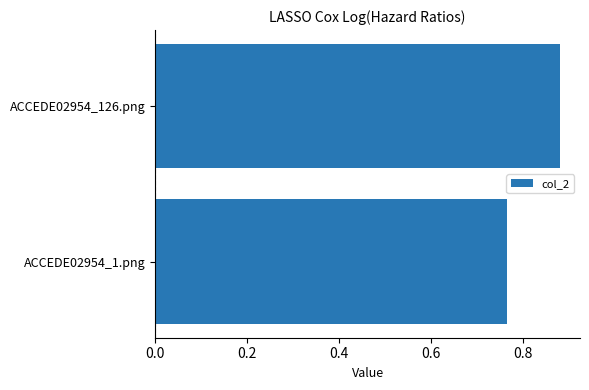

The chart shows a value of 0.5 at ACCEDE02954_1.png. True or false?

False